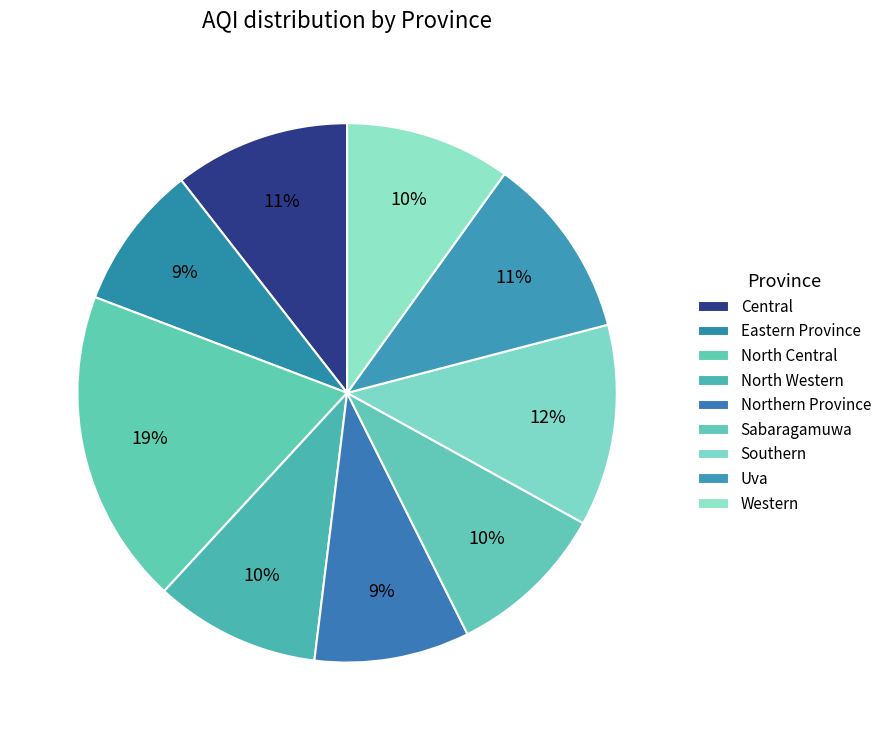

What is the smallest slice in the pie chart?

Eastern Province